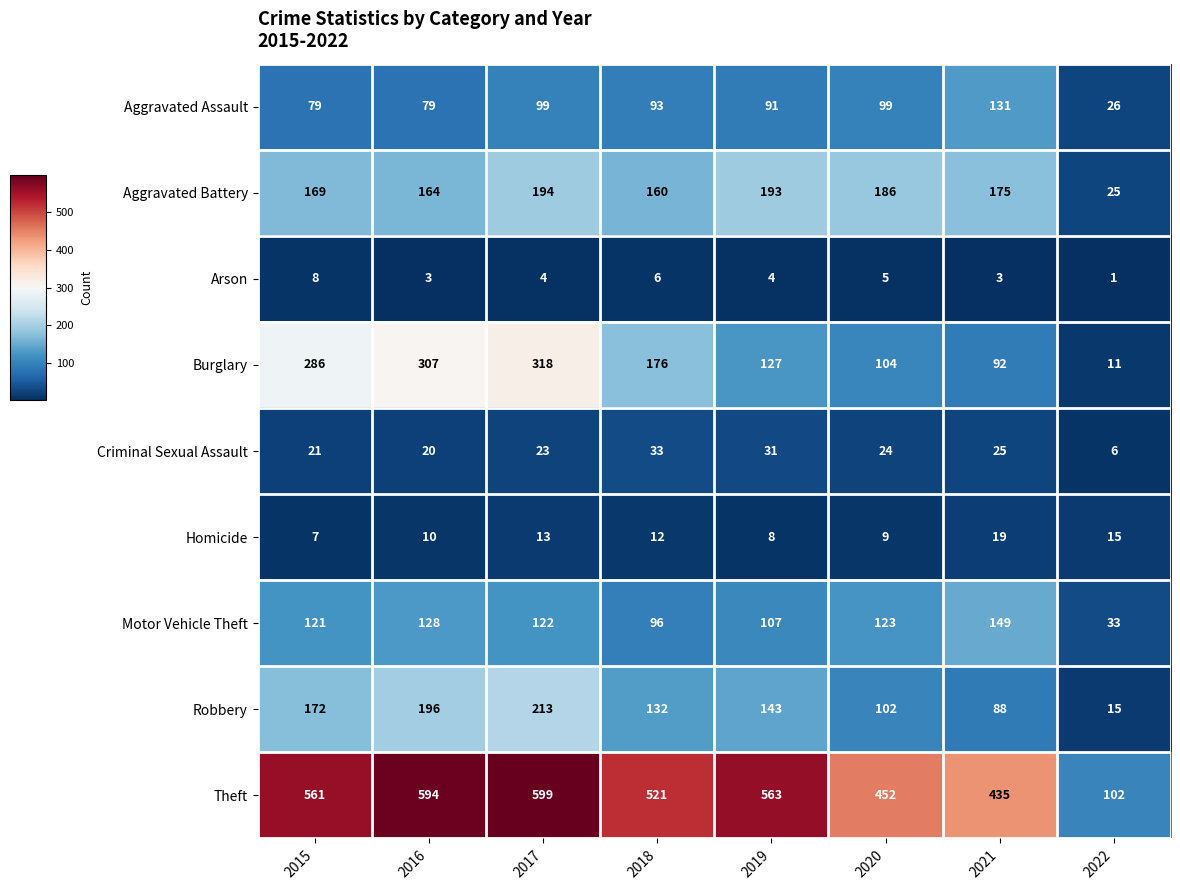

Between 2015 and 2016, which series saw the biggest shift?

Theft